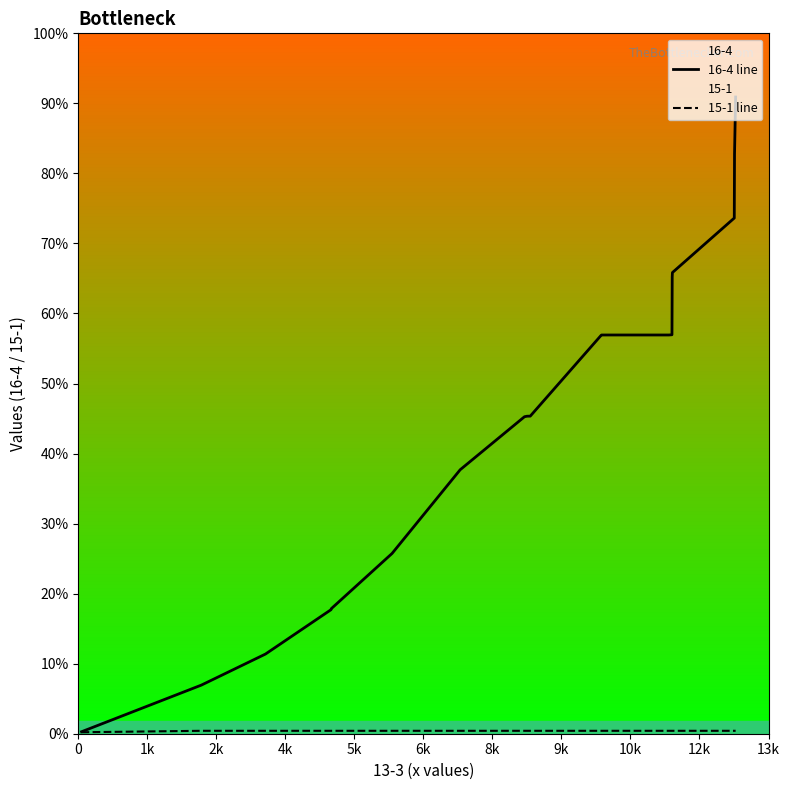

True or false: 15-1 line and 16-4 line intersect in this chart.

False